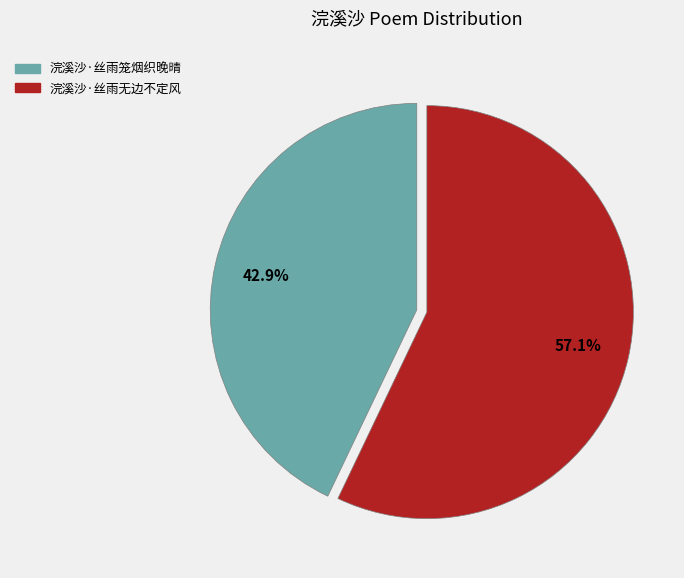

What is the largest slice in the pie chart?

浣溪沙·丝雨无边不定风